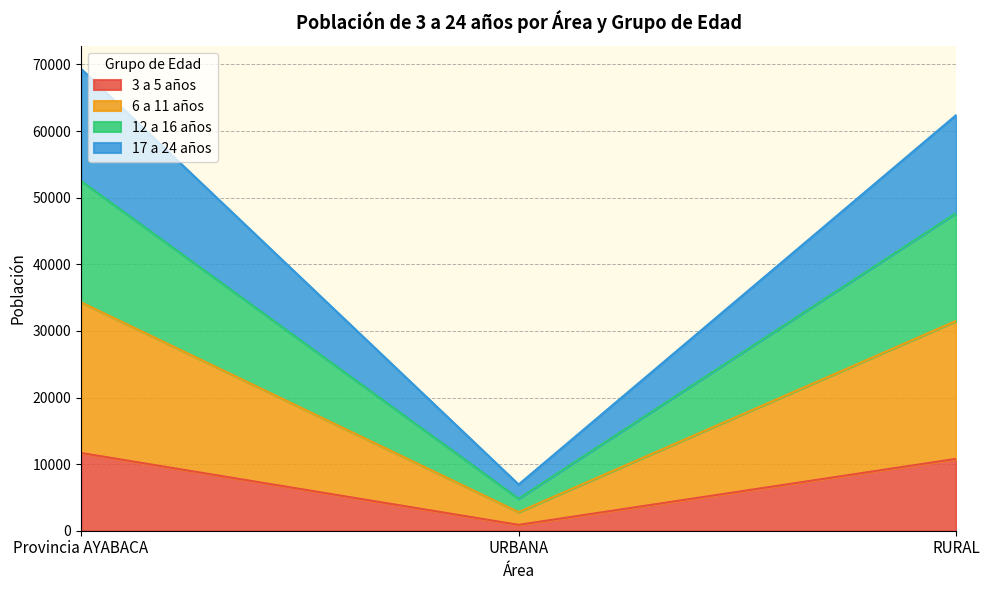

Which category has the highest value in the 12 a 16 años series?

Provincia AYABACA